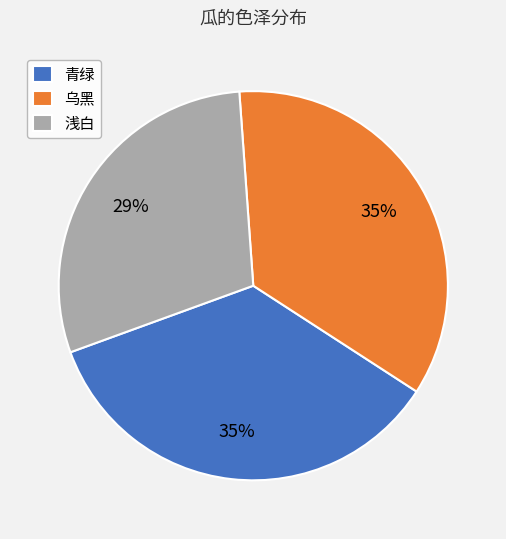

To the nearest percent, what is the difference between the largest and smallest slice percentages?

6%